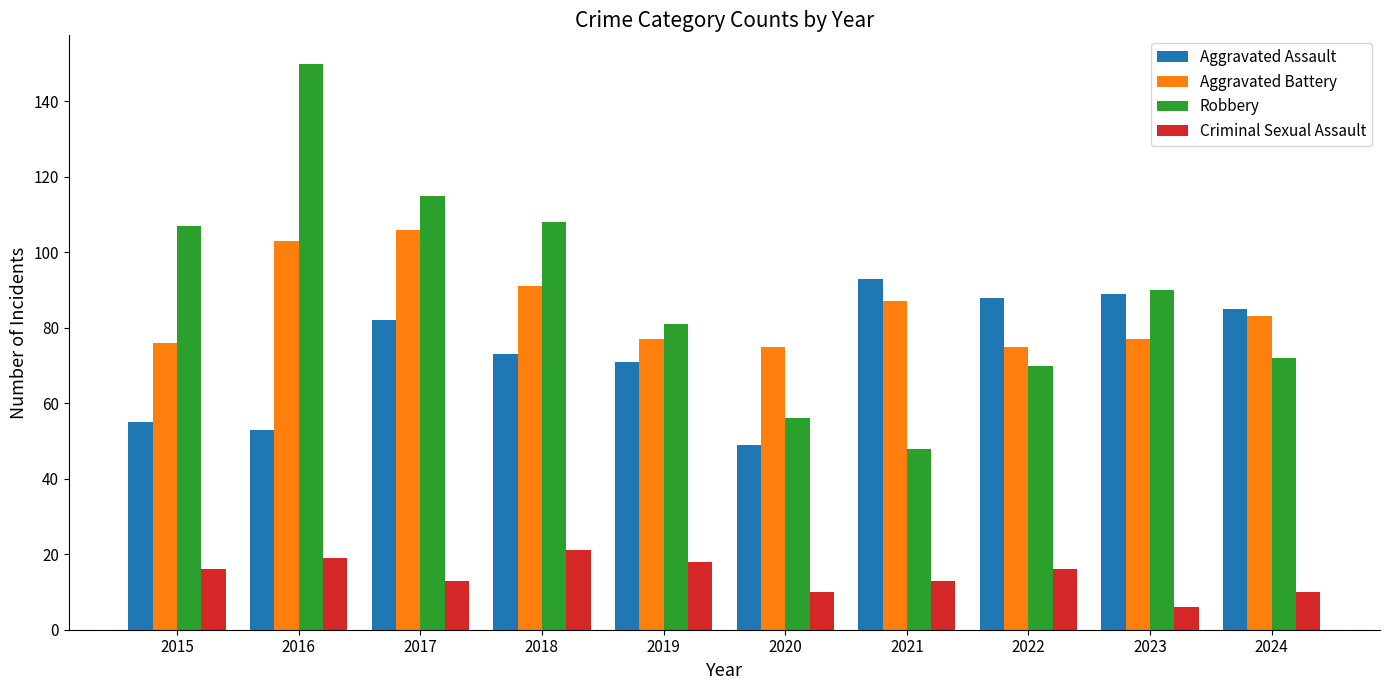

Which label corresponds to the smallest value in the chart?

2023